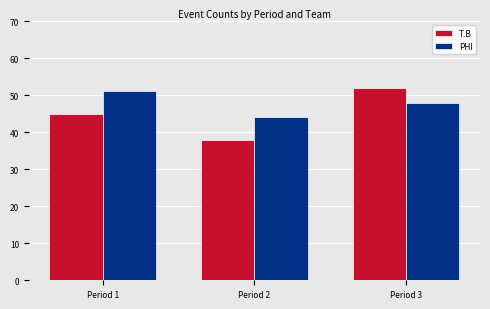

Rank the categories by T.B value from highest to lowest.

Period 3, Period 1, Period 2